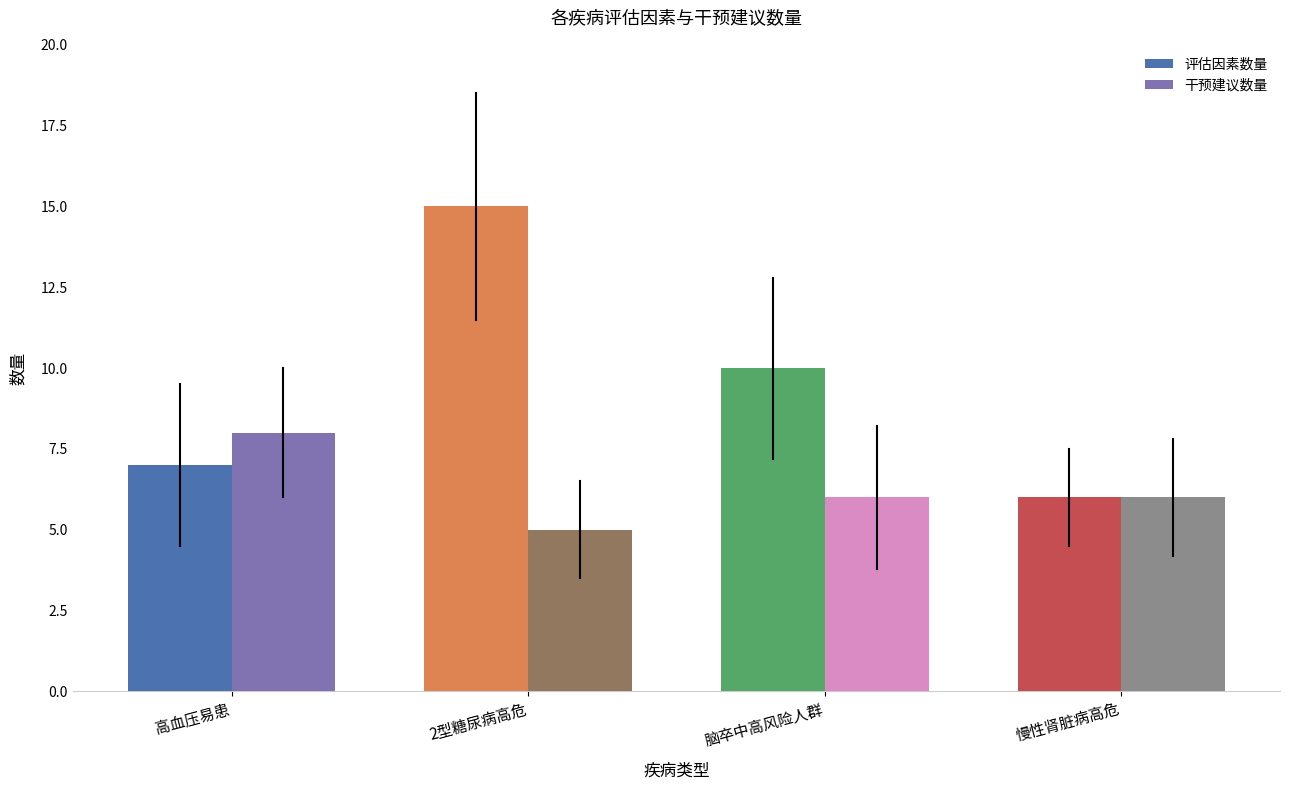

Which series has the widest spread of values?

评估因素数量